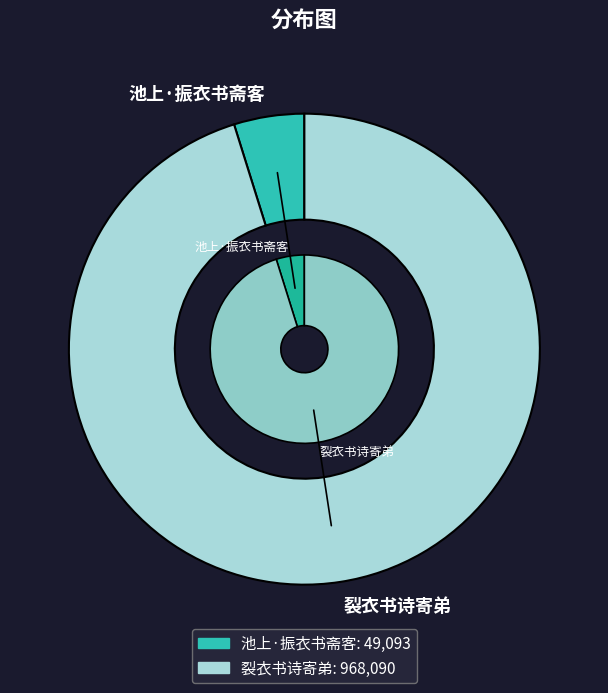

Is it true that 裂衣书诗寄弟 is 95% of the pie?

True